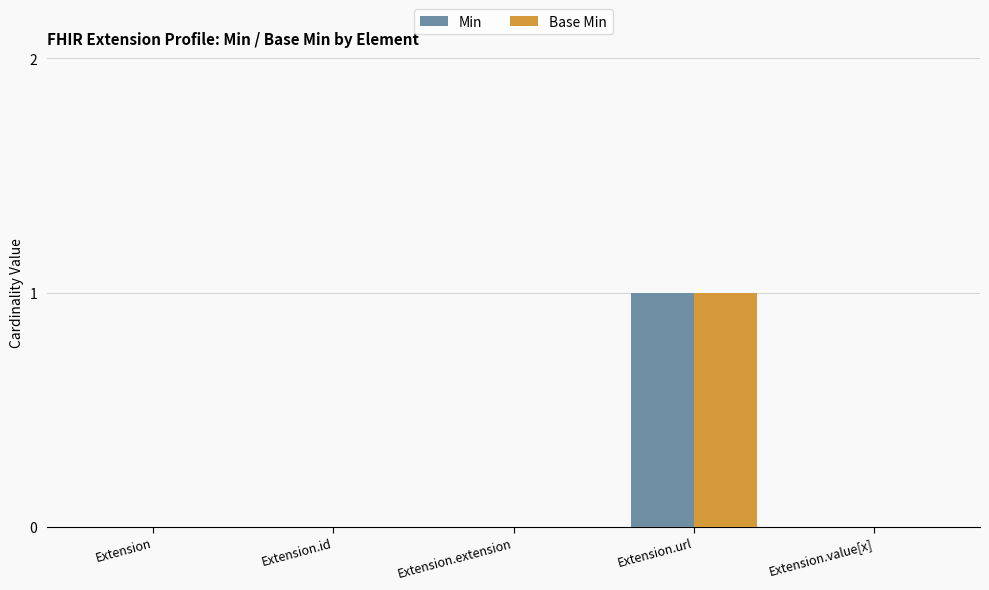

Is the value of Base Min at Extension.url greater than the value of Min at Extension.value[x]?

Yes